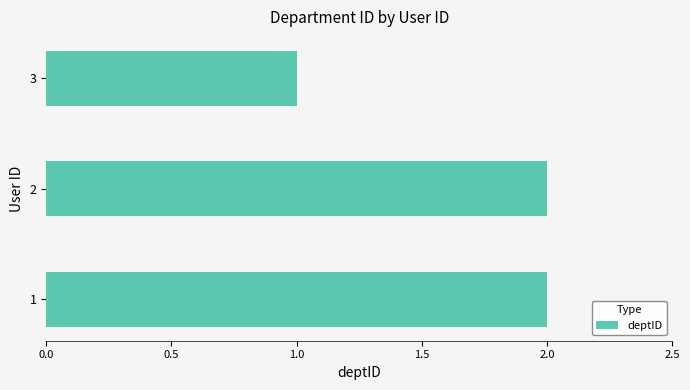

Which category has the lowest value across all series?

3